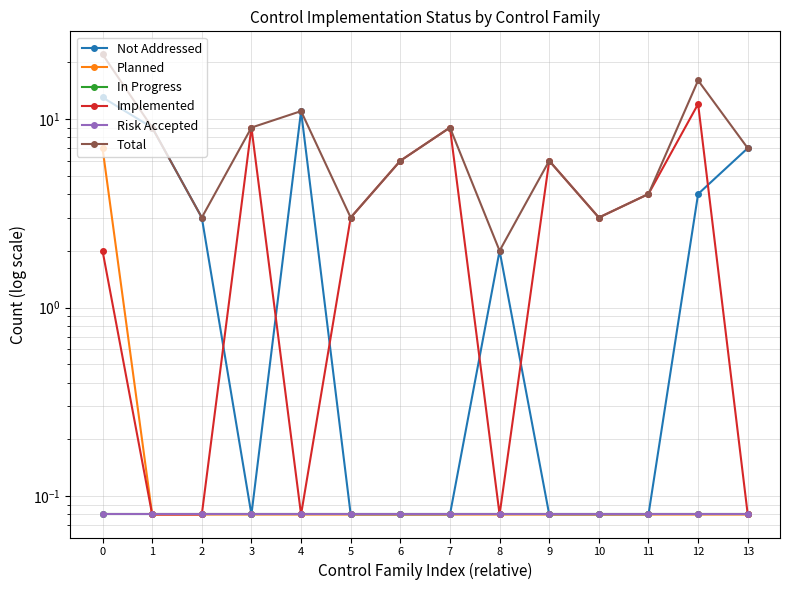

Reading left to right, what are all the values shown in this chart?

Not Addressed: 0=13.0	1=9.0	2=3.0	3=0.1	4=11.0	5=0.1	6=0.1	7=0.1	8=2.0	9=0.1	10=0.1	11=0.1	12=4.0	13=7.0
Planned: 0=7.0	1=0.1	2=0.1	3=0.1	4=0.1	5=0.1	6=0.1	7=0.1	8=0.1	9=0.1	10=0.1	11=0.1	12=0.1	13=0.1
In Progress: 0=0.1	1=0.1	2=0.1	3=0.1	4=0.1	5=0.1	6=0.1	7=0.1	8=0.1	9=0.1	10=0.1	11=0.1	12=0.1	13=0.1
Implemented: 0=2.0	1=0.1	2=0.1	3=9.0	4=0.1	5=3.0	6=6.0	7=9.0	8=0.1	9=6.0	10=3.0	11=4.0	12=12.0	13=0.1
Risk Accepted: 0=0.1	1=0.1	2=0.1	3=0.1	4=0.1	5=0.1	6=0.1	7=0.1	8=0.1	9=0.1	10=0.1	11=0.1	12=0.1	13=0.1
Total: 0=22.0	1=9.0	2=3.0	3=9.0	4=11.0	5=3.0	6=6.0	7=9.0	8=2.0	9=6.0	10=3.0	11=4.0	12=16.0	13=7.0